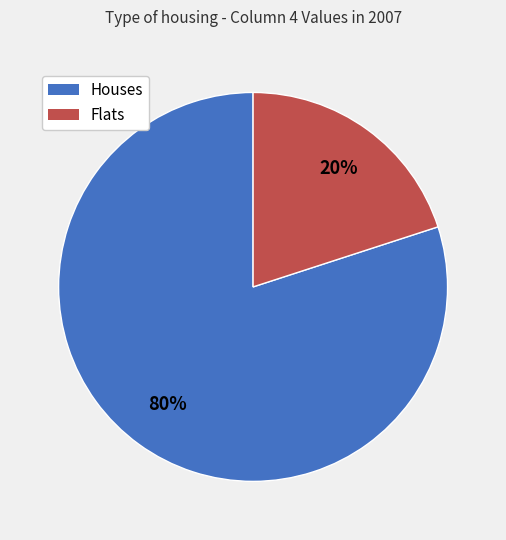

To the nearest percent, what is the average slice percentage?

50%